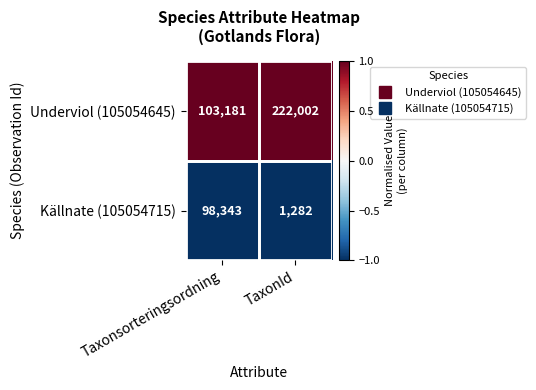

The Källnate (105054715) series shows 1282 at TaxonId. True or false?

True